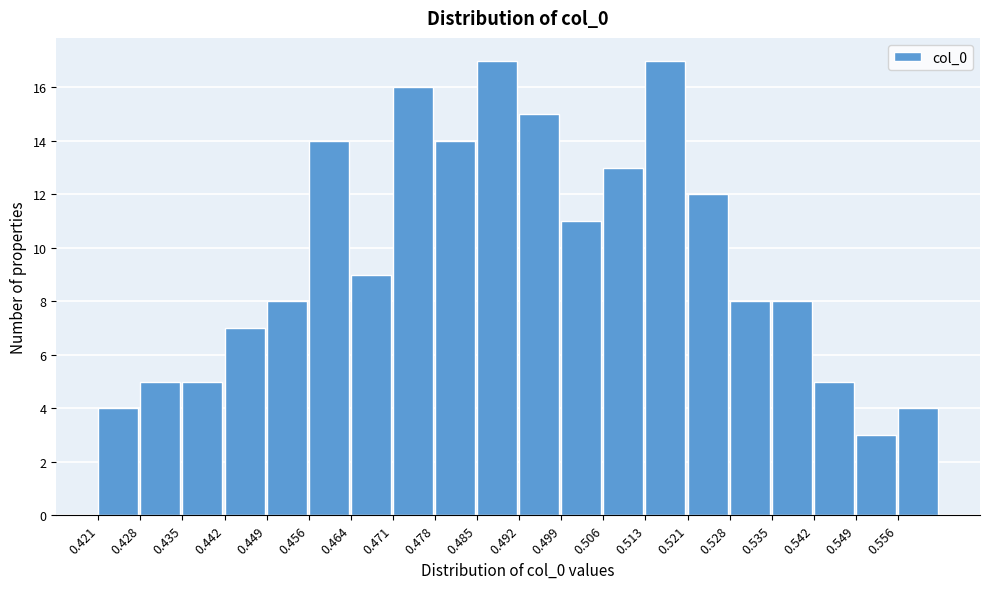

Reading left to right, list every bar in this chart as the range it spans on the x-axis followed by its height. Neither the bar edges nor the heights are printed on the chart, so give them approximately, as read against the axes.

0.421 to 0.428: 4
0.428 to 0.435: 5
0.435 to 0.442: 5
0.442 to 0.449: 7
0.449 to 0.456: 8
0.456 to 0.464: 14
0.464 to 0.471: 9
0.471 to 0.478: 16
0.478 to 0.485: 14
0.485 to 0.492: 17
0.492 to 0.499: 15
0.499 to 0.506: 11
0.506 to 0.513: 13
0.513 to 0.521: 17
0.521 to 0.528: 12
0.528 to 0.535: 8
0.535 to 0.542: 8
0.542 to 0.549: 5
0.549 to 0.556: 3
0.556 to 0.563: 4